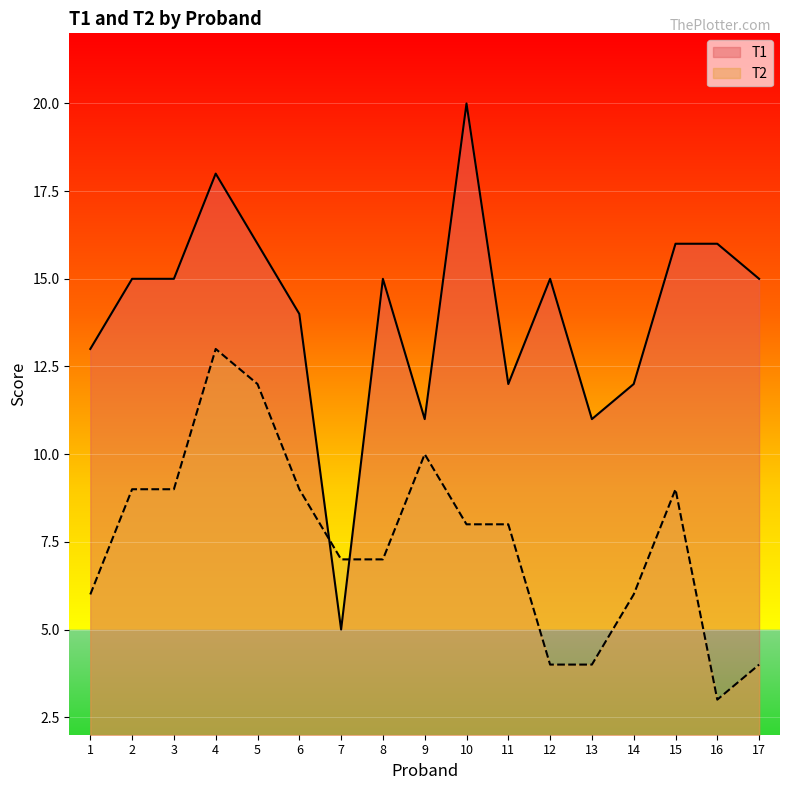

Rank the categories by T1 value from lowest to highest.

7, 9, 13, 11, 14, 1, 6, 2, 3, 8, 12, 17, 5, 15, 16, 4, 10